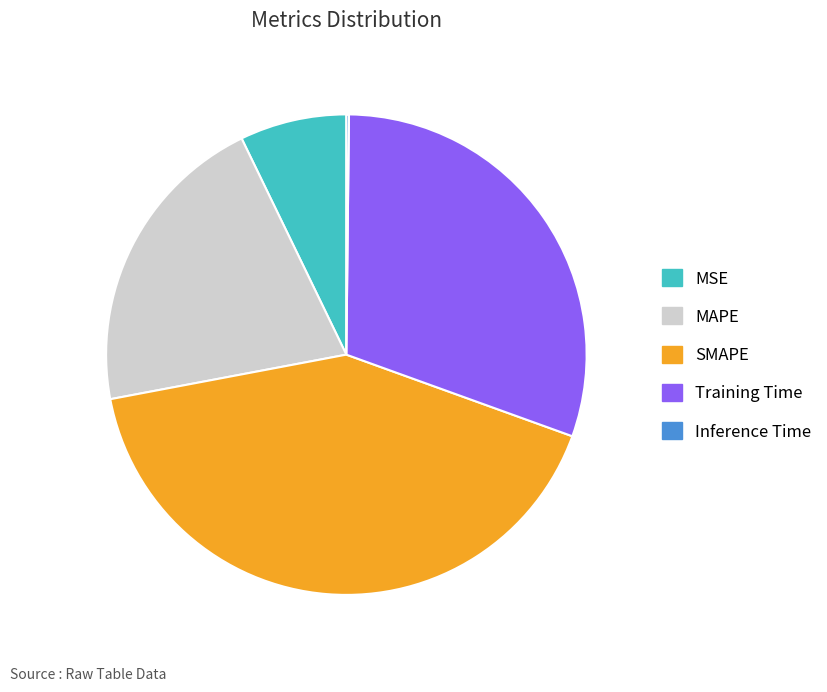

Is Training Time the majority of the pie?

No